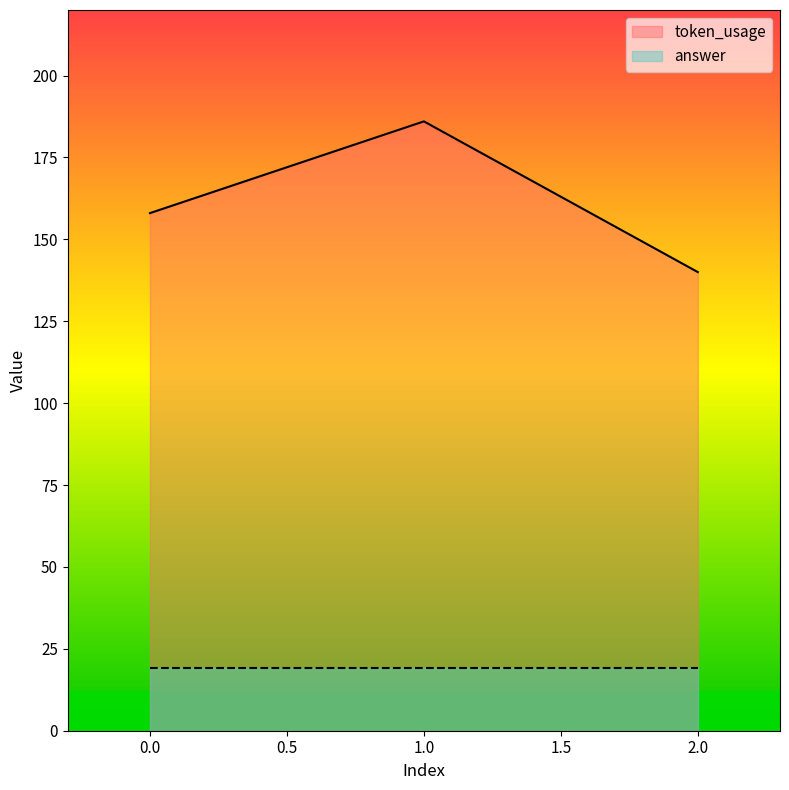

How many values are between 140 and 186?

3